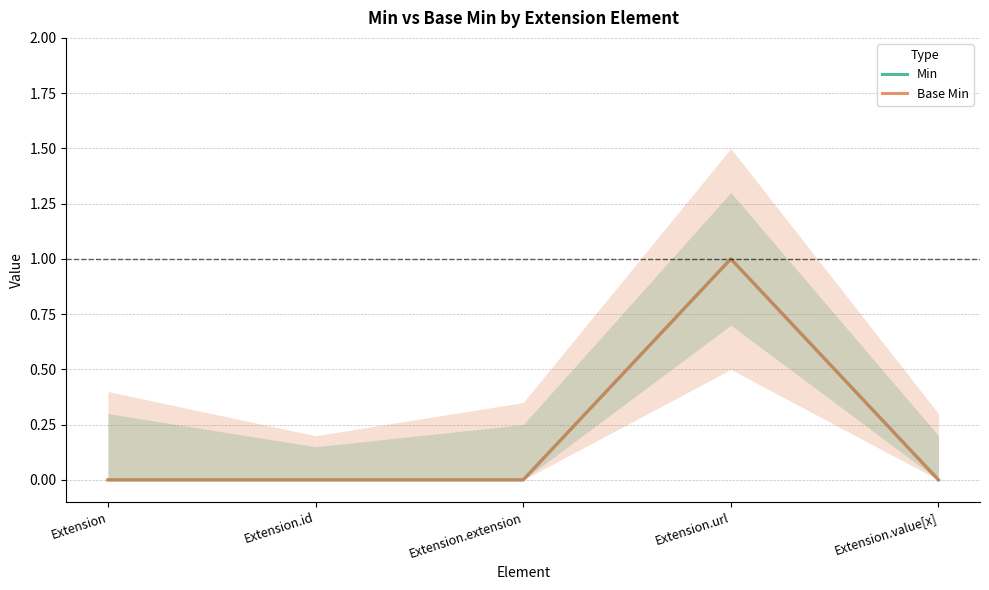

Which category has the highest value in the Min series?

Extension.url